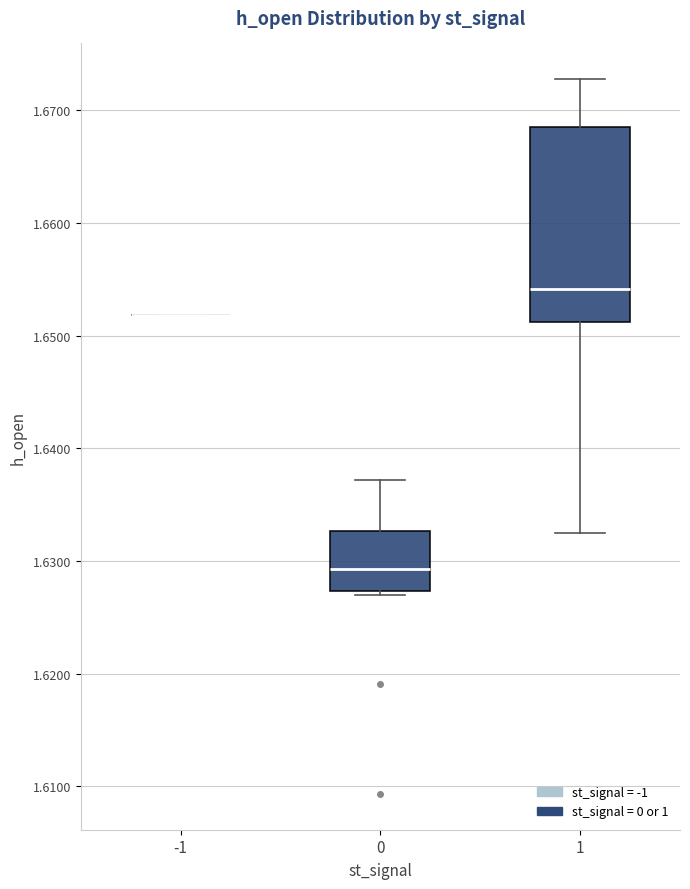

Comparing the boxes themselves (not the whiskers), which one is the tallest?

1